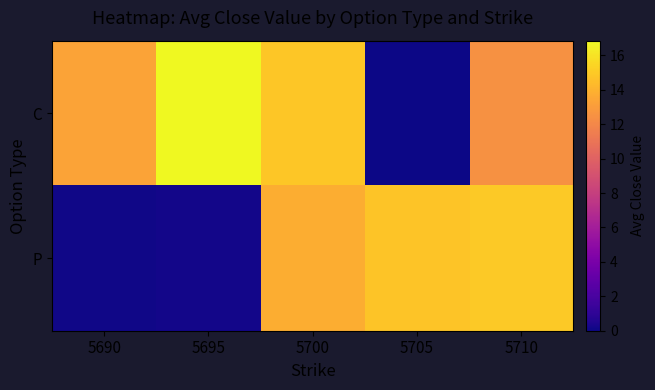

Reading left to right, extract all data points from this chart.

C: 5690=13.3	5695=16.9	5700=14.8	5705=0.1	5710=12.5
P: 5690=0.1	5695=0.1	5700=13.8	5705=14.8	5710=15.0